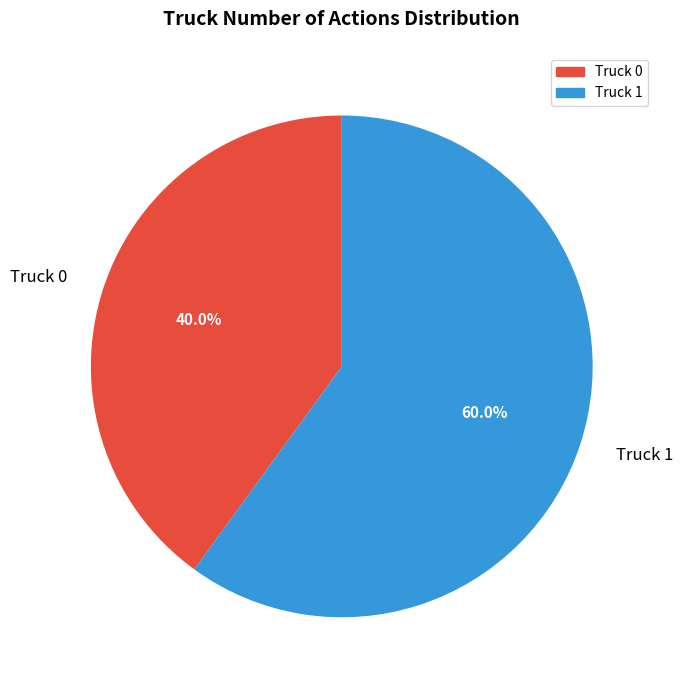

What portion of the pie excludes Truck 1?

40.0%